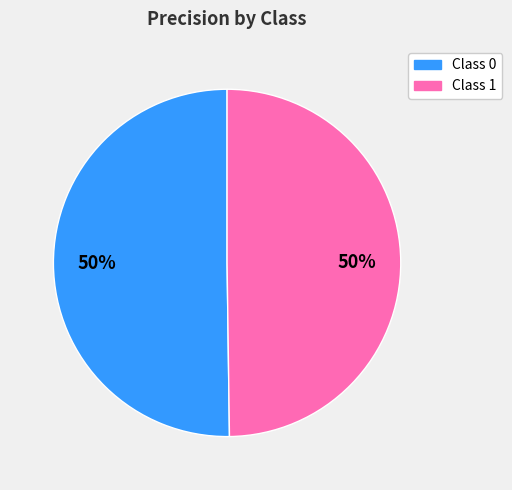

To the nearest percent, what percentage of the pie is Class 0?

50%